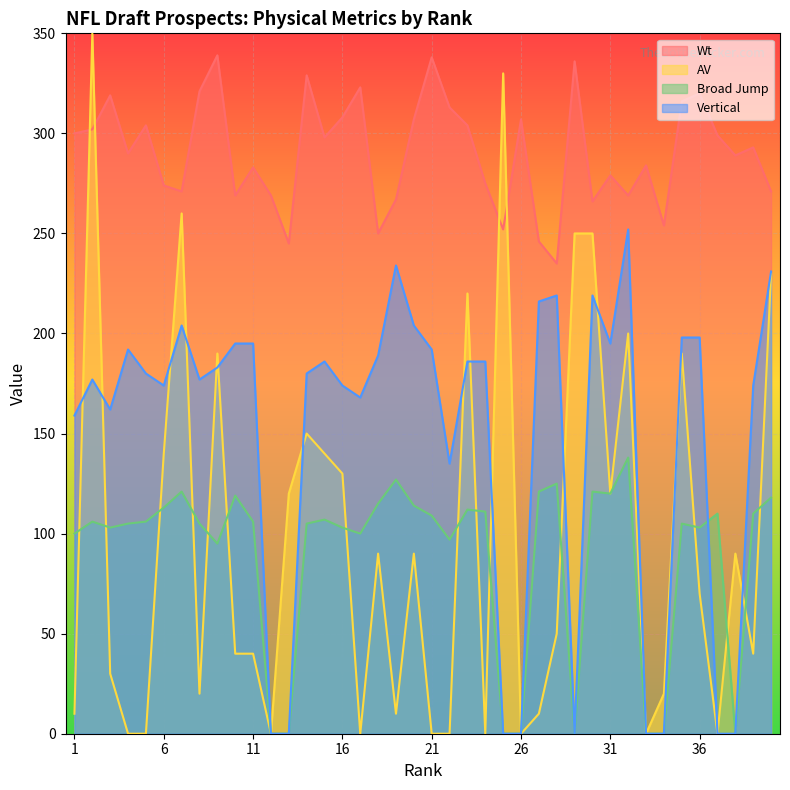

What value does the Vertical series have at 5, to the nearest 10?

180